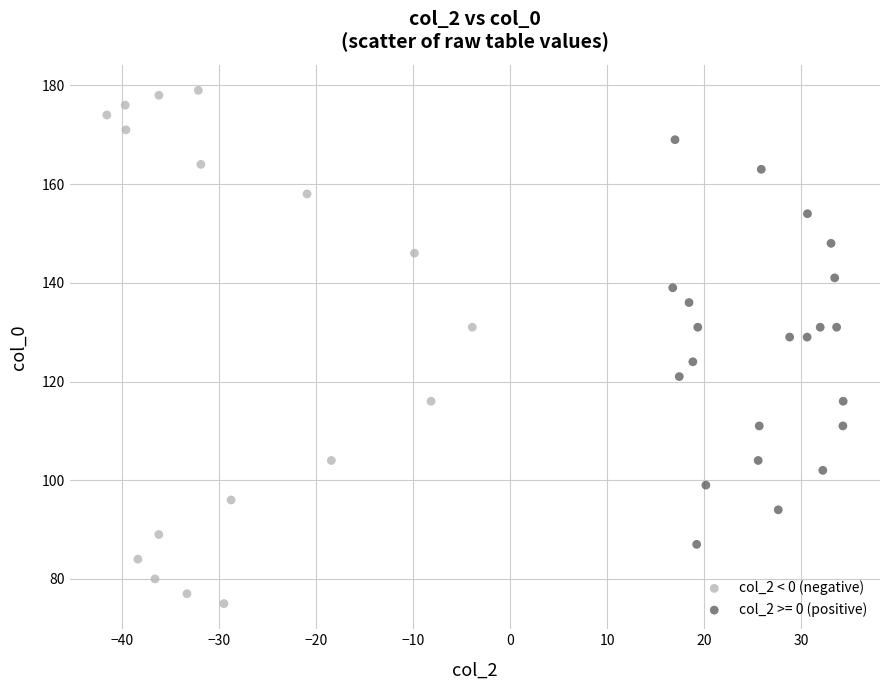

Which series contains the highest Y value?

col_2 < 0 (negative)